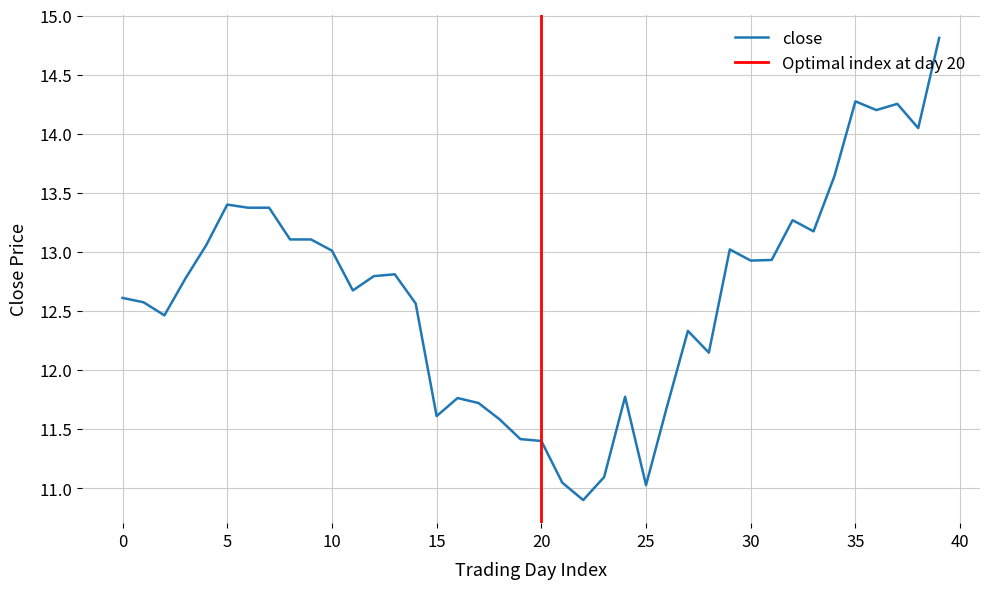

What is the minimum value shown in the chart?

10.9